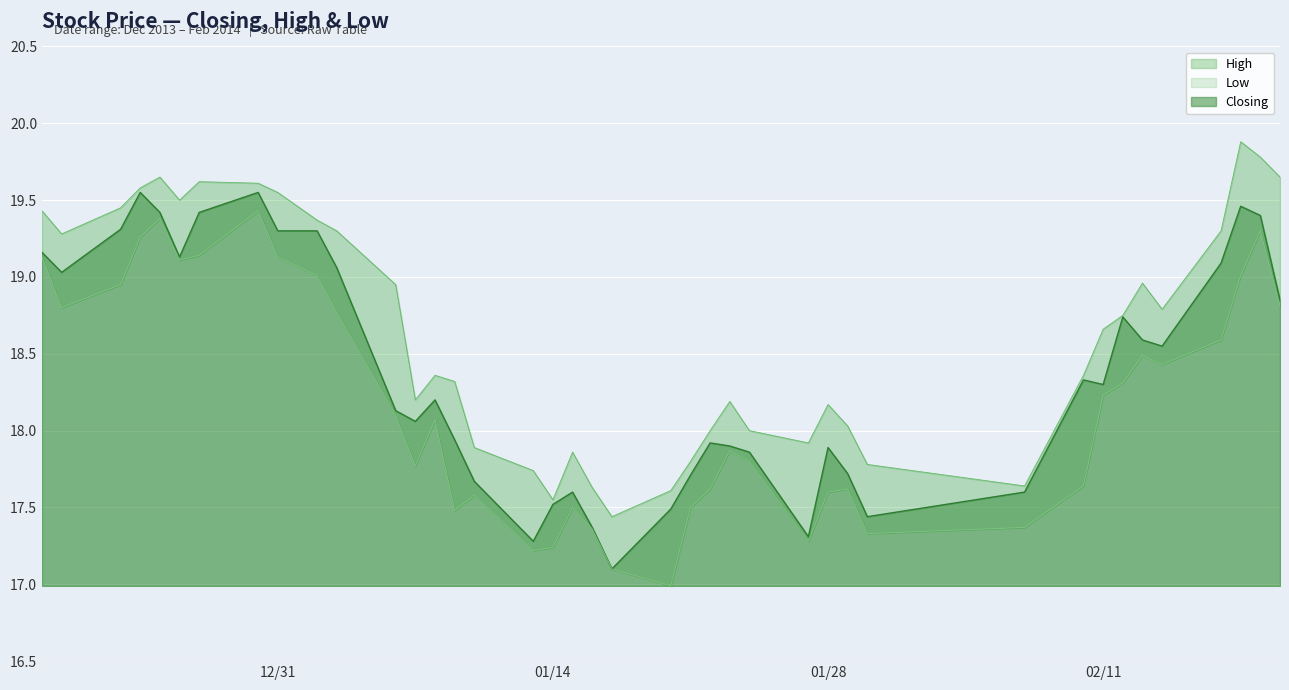

What is the label of the 1st point from the right?

2014-02-20